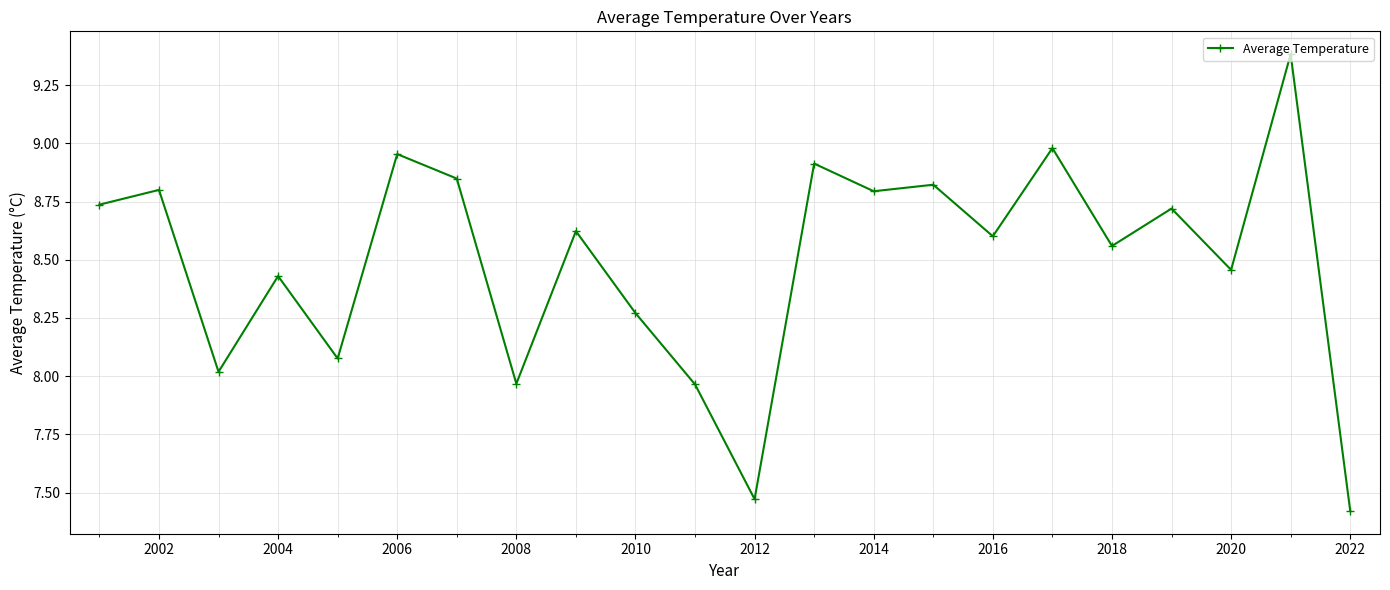

True or false: the data has more than 2 interior local peaks.

True